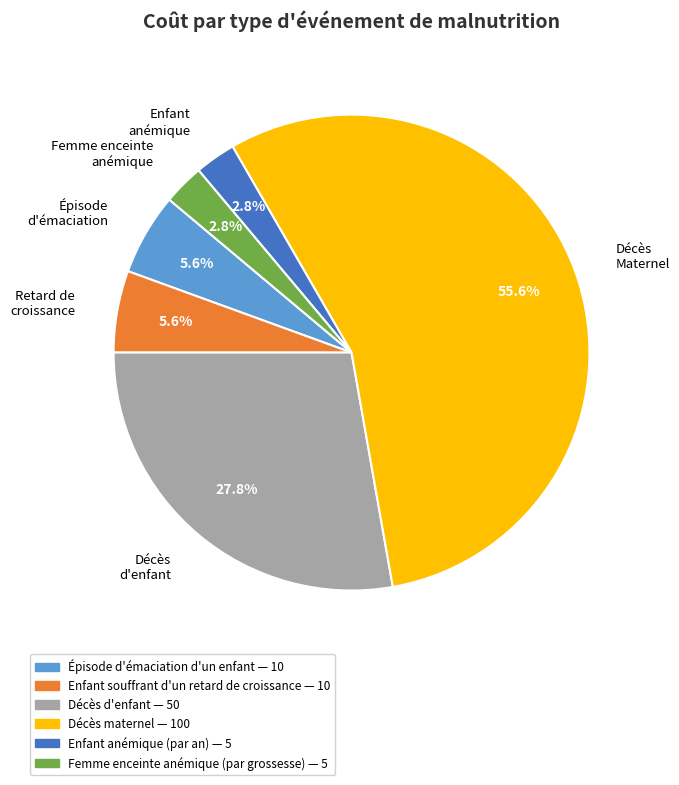

Which slice is the largest?

Décès Maternel